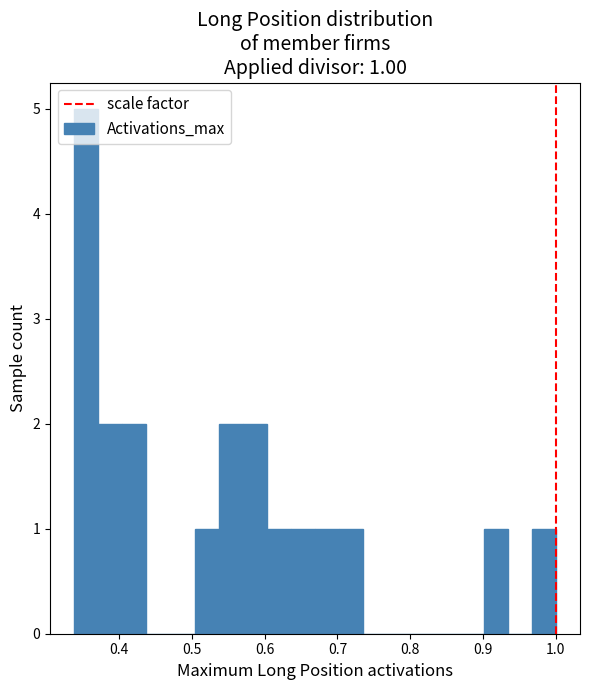

Around what value on the x-axis is the tallest bar? Give the approximate position of its centre, as read against the axis.

0.35